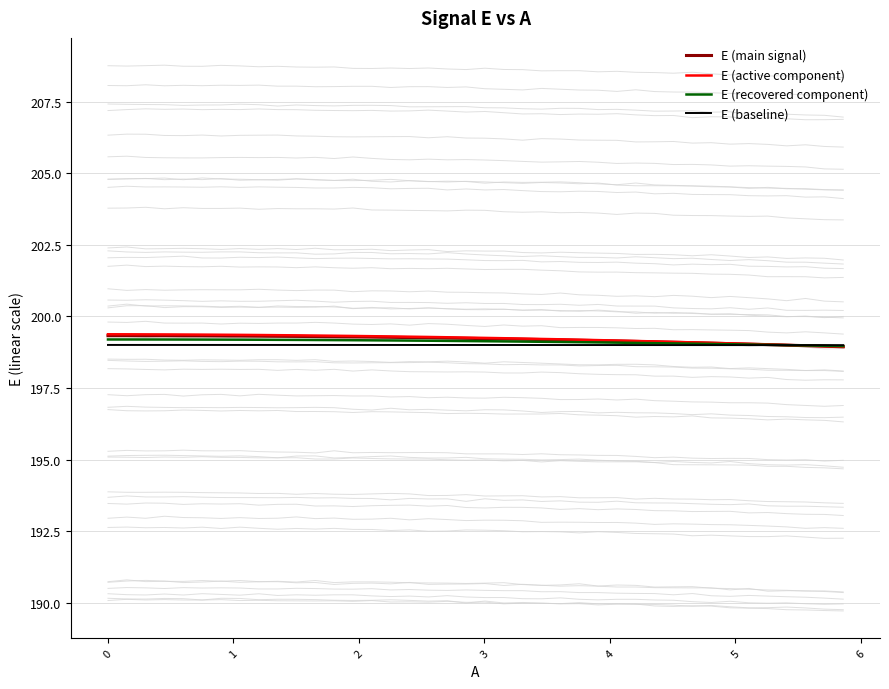

What is the value of the E (active component) point at the 14th from the left?

199.3